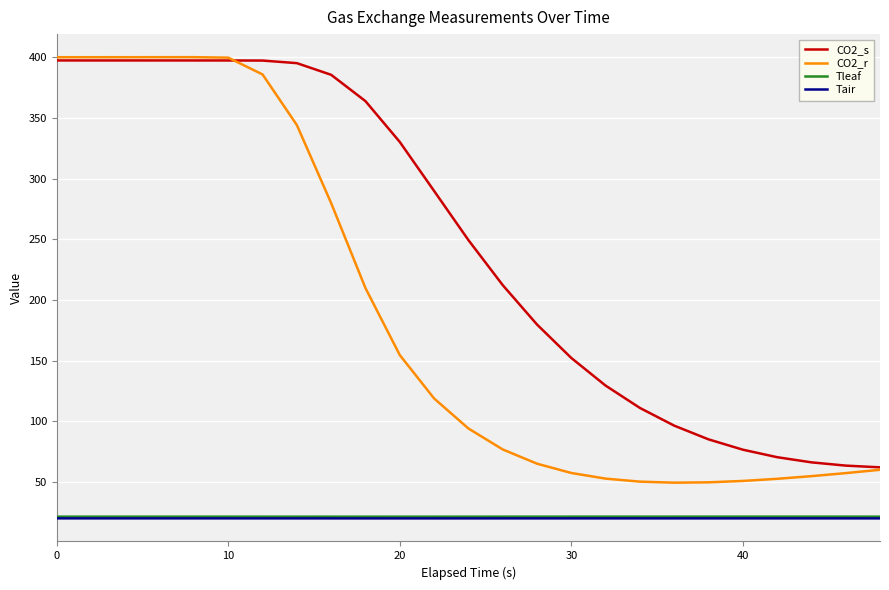

Which series has the largest range (max minus min)?

CO2_r